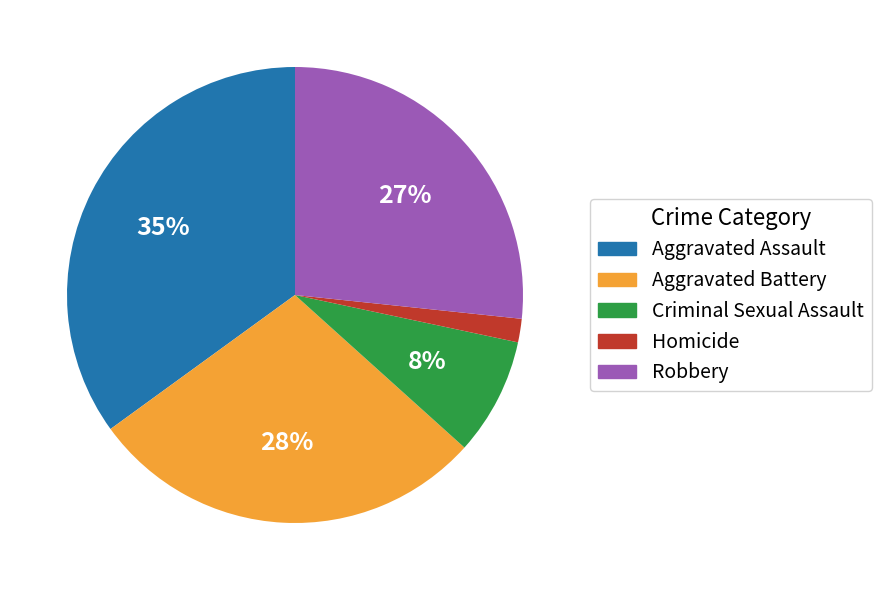

What percentage is the Criminal Sexual Assault slice, to the nearest percent?

8%